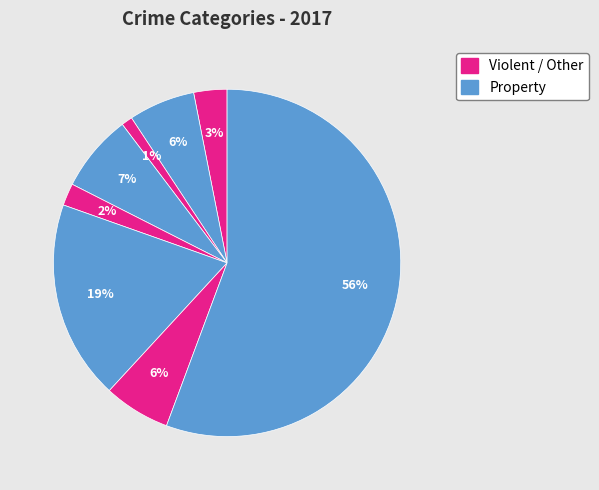

To the nearest percent, what is the difference between the largest and smallest slice percentages?

55%